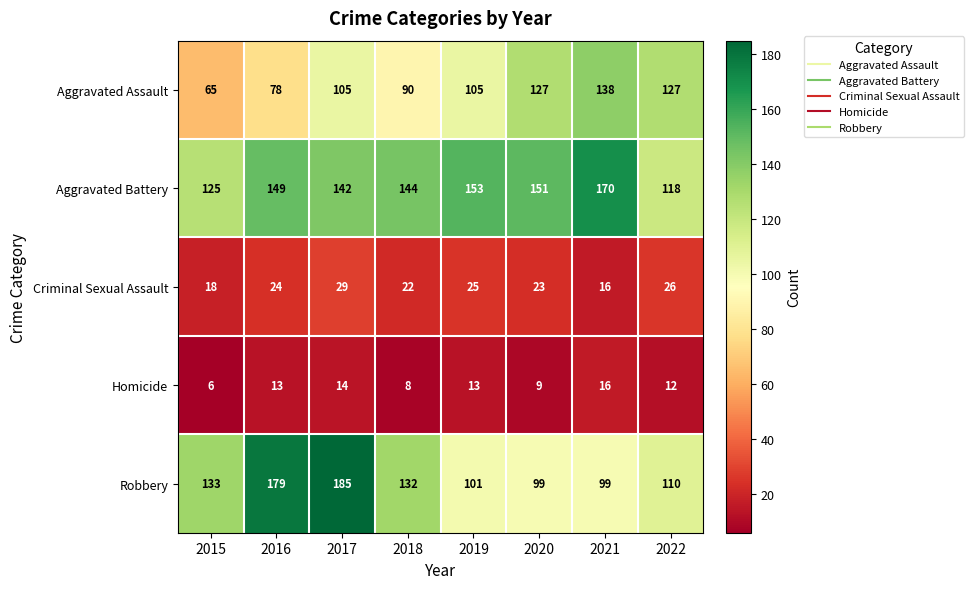

Rank the series by their maximum value, from highest to lowest.

Robbery, Aggravated Battery, Aggravated Assault, Criminal Sexual Assault, Homicide